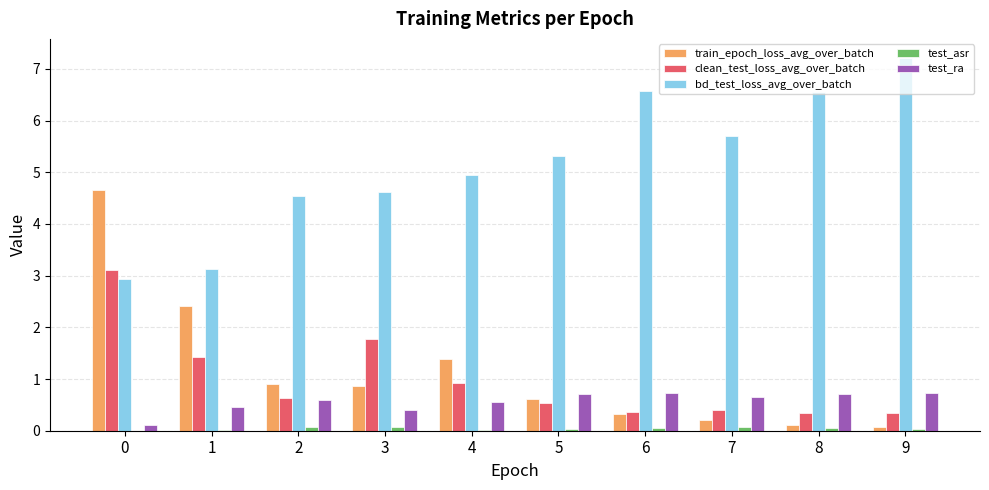

Which series has the largest total across all categories?

bd_test_loss_avg_over_batch